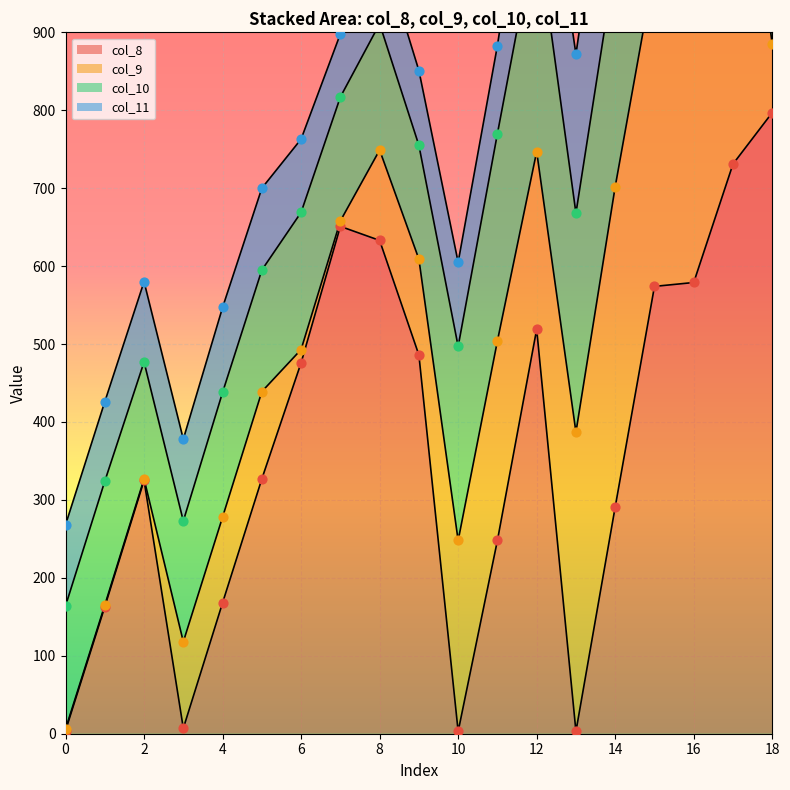

Which series contains the lowest Y value?

col_9